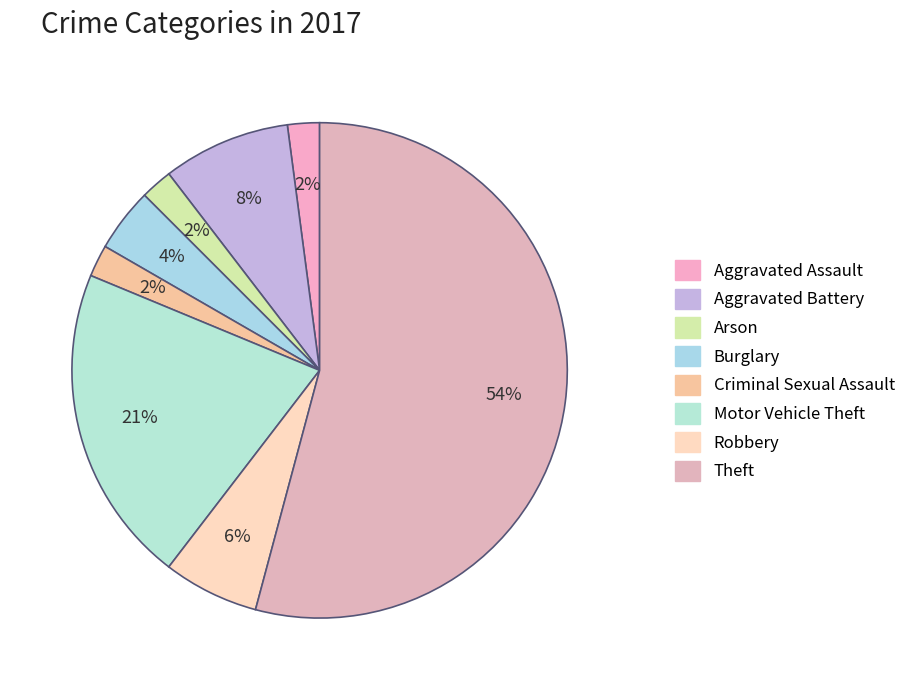

Rank the categories by value from highest to lowest.

Theft, Motor Vehicle Theft, Aggravated Battery, Robbery, Burglary, Aggravated Assault, Arson, Criminal Sexual Assault